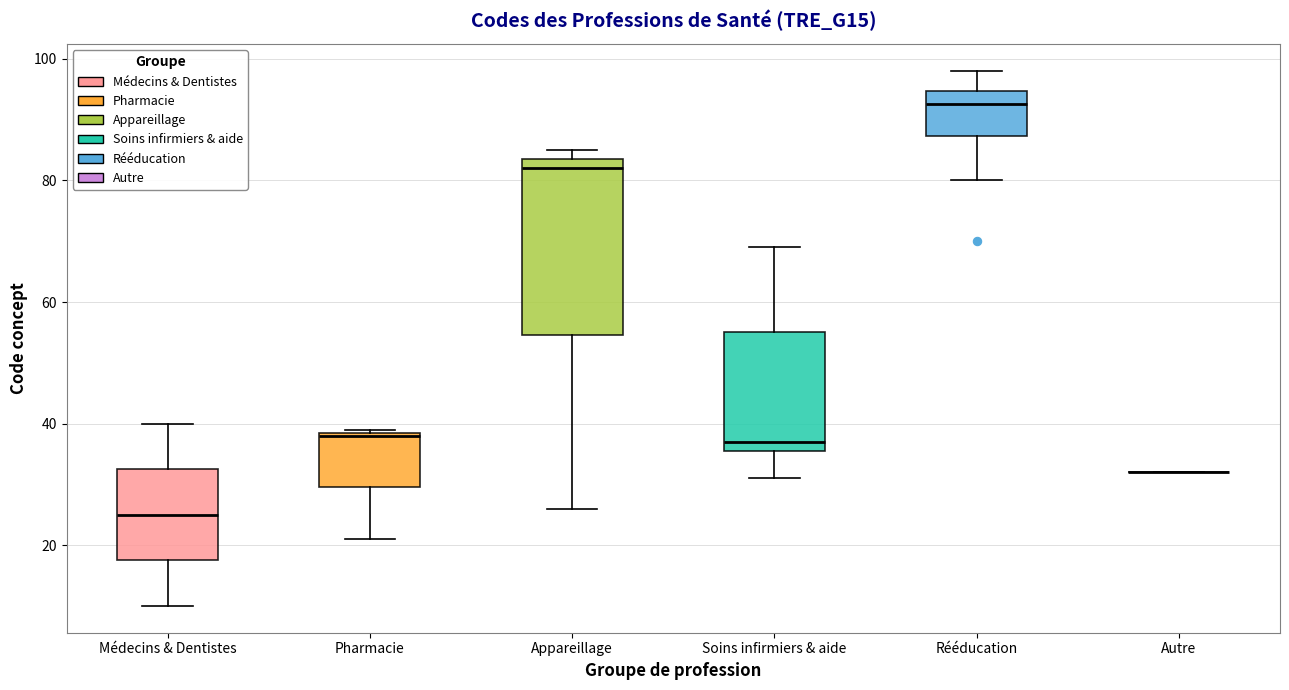

Reading left to right, transcribe this box plot: for each box, give where its median line is, the range the box spans, and where its two whiskers end, as read against the y-axis. The values are not printed on the chart, so give them approximately, as read against the axis.

Médecins & Dentistes: median 26, box 18 to 32, whiskers 10 to 40
Pharmacie: median 38, box 30 to 38, whiskers 22 to 40
Appareillage: median 82, box 54 to 84, whiskers 26 to 86
Soins infirmiers & aide: median 38, box 36 to 56, whiskers 32 to 70
Rééducation: median 92, box 88 to 94, whiskers 80 to 98
Autre: box collapsed to a line at 32, whiskers 32 to 32